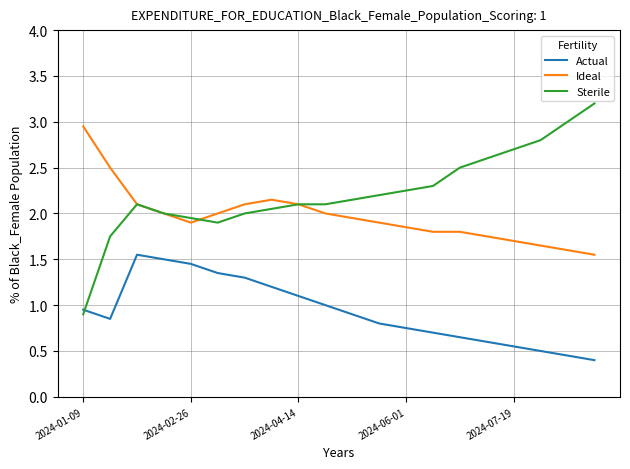

True or false: Sterile has more than 0 points higher than both neighbors.

True